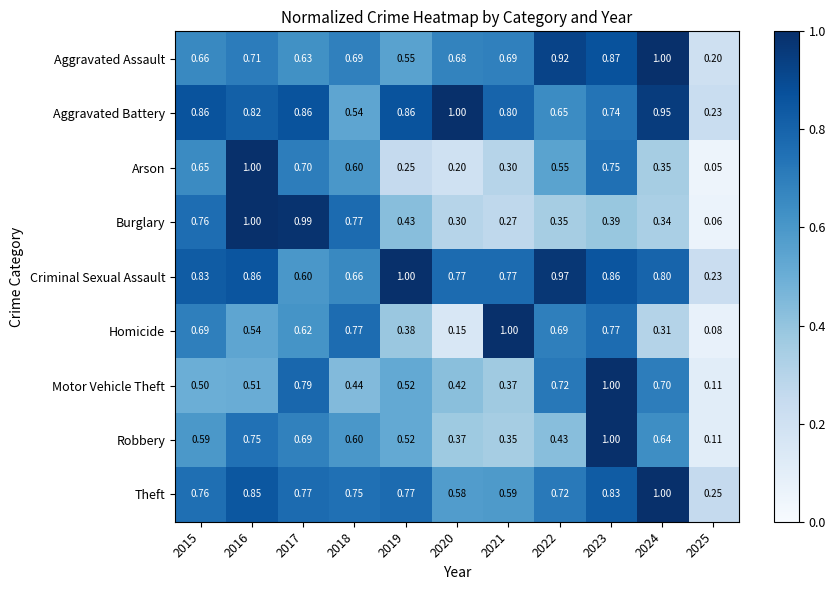

How many distinct data groups are displayed?

9